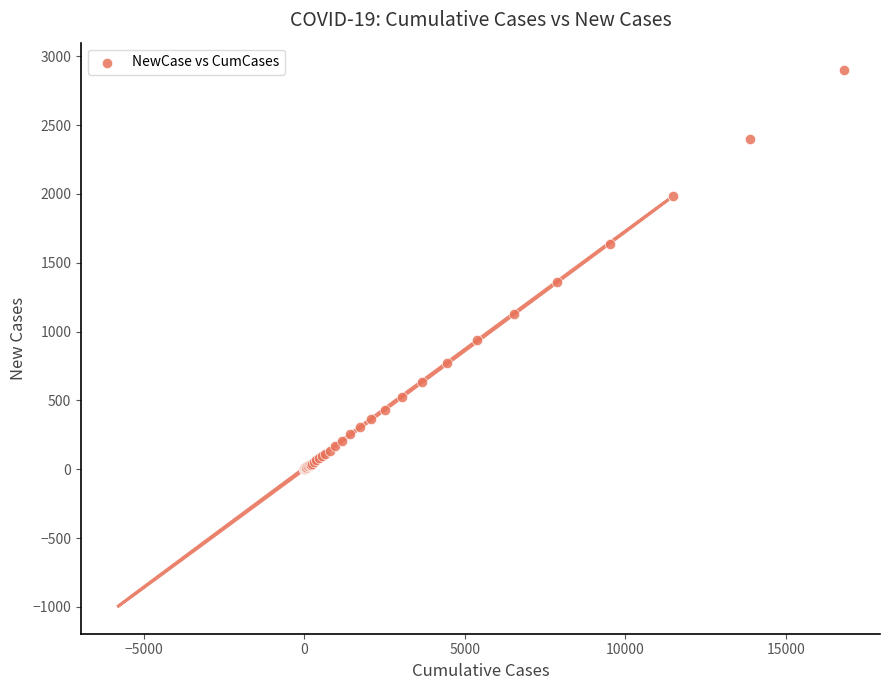

What Y value in the scatter plot is closest to 1451?

1359.0